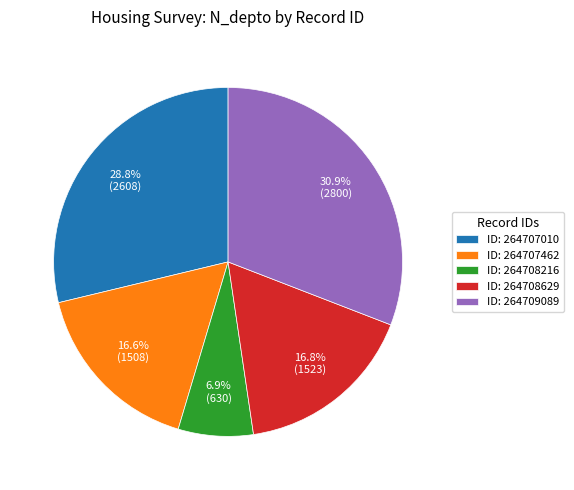

What is the largest slice in the pie chart?

ID: 264709089